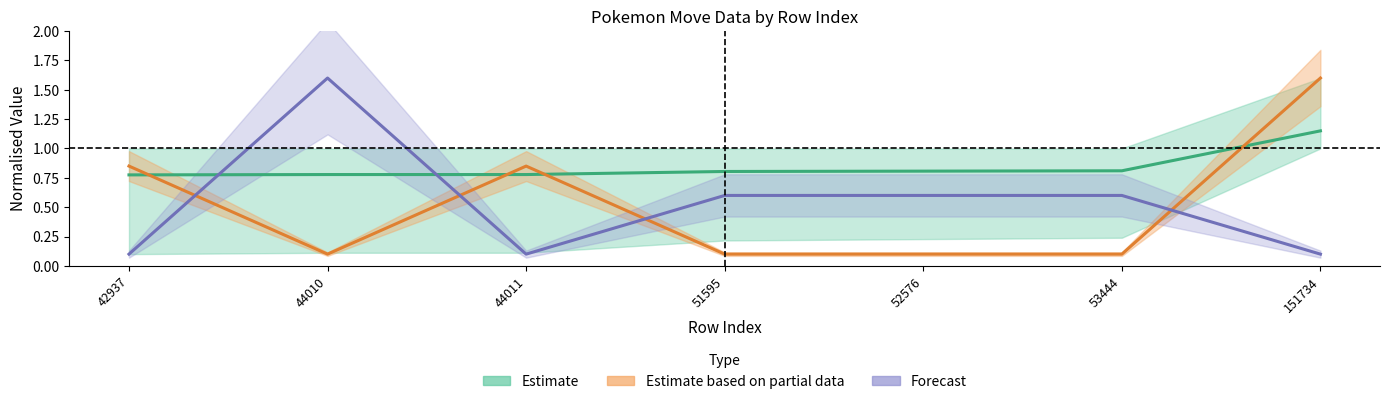

What is the difference between the maximum and minimum values in the Estimate series?

0.4